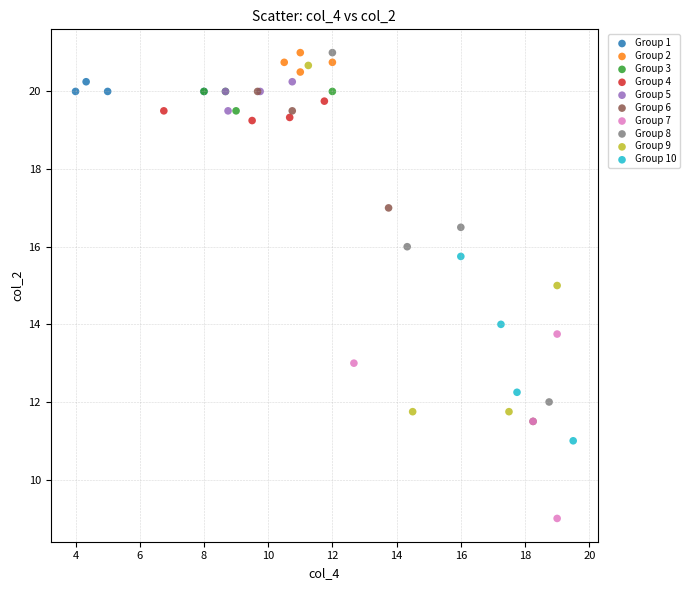

What are all the series names shown in the legend?

Group 1, Group 2, Group 3, Group 4, Group 5, Group 6, Group 7, Group 8, Group 9, Group 10